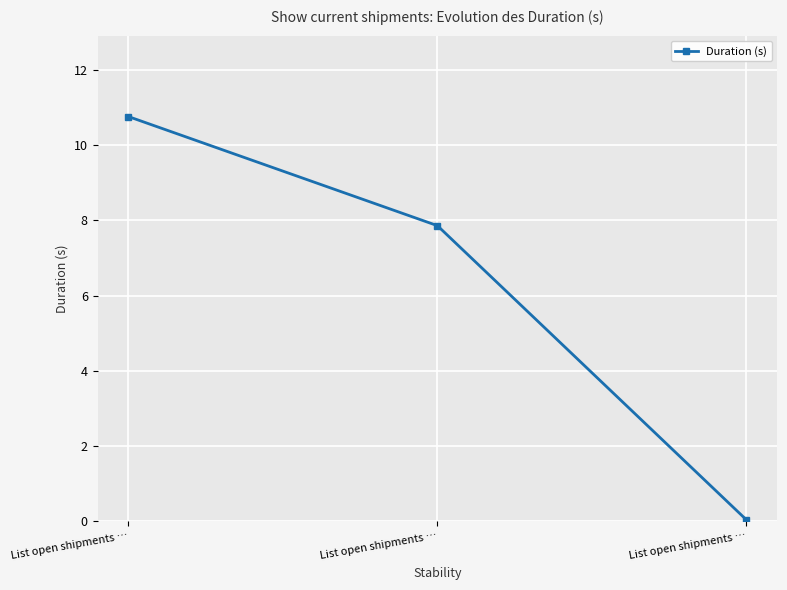

Is this an area chart (filled region under the line)?

No